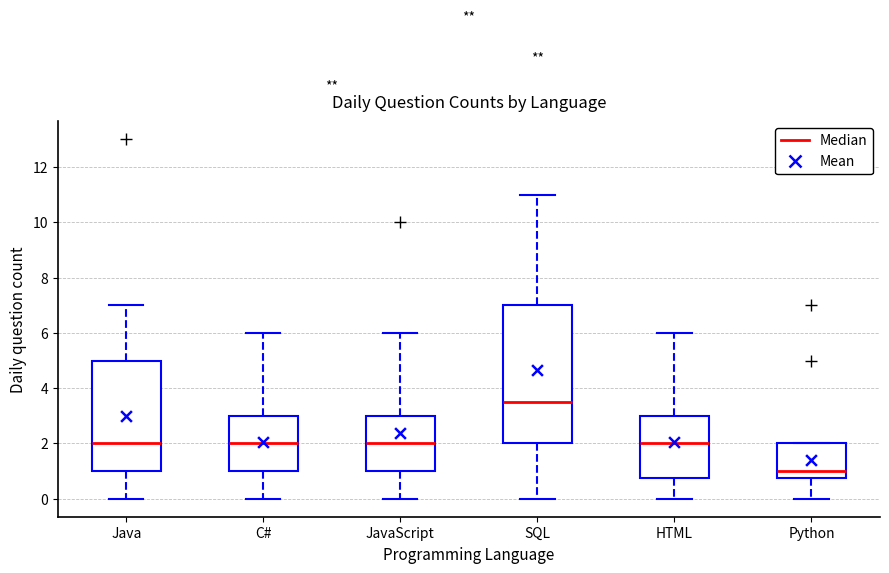

Which box's median line is the highest?

SQL